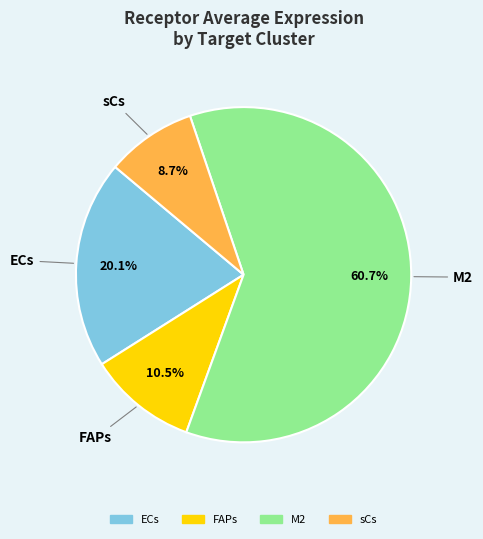

To the nearest percent, what is the difference between the largest and smallest slice percentages?

52%